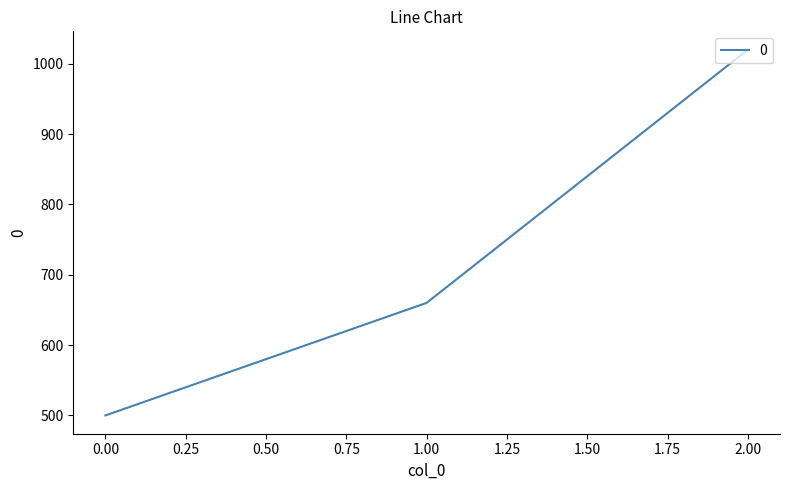

Between 1.00 and 0.00, which is larger?

1.00